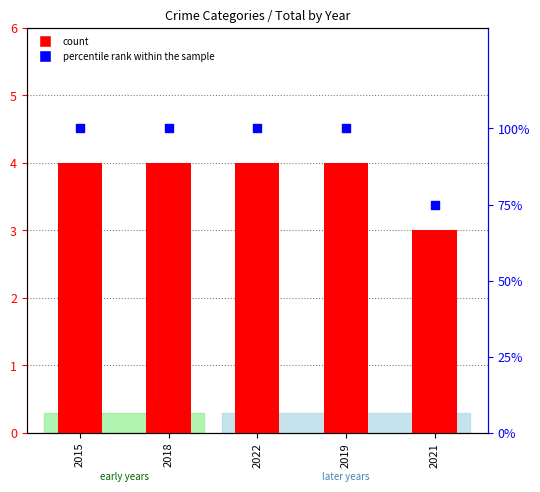

Between 2018 and 2022, which is larger?

2018